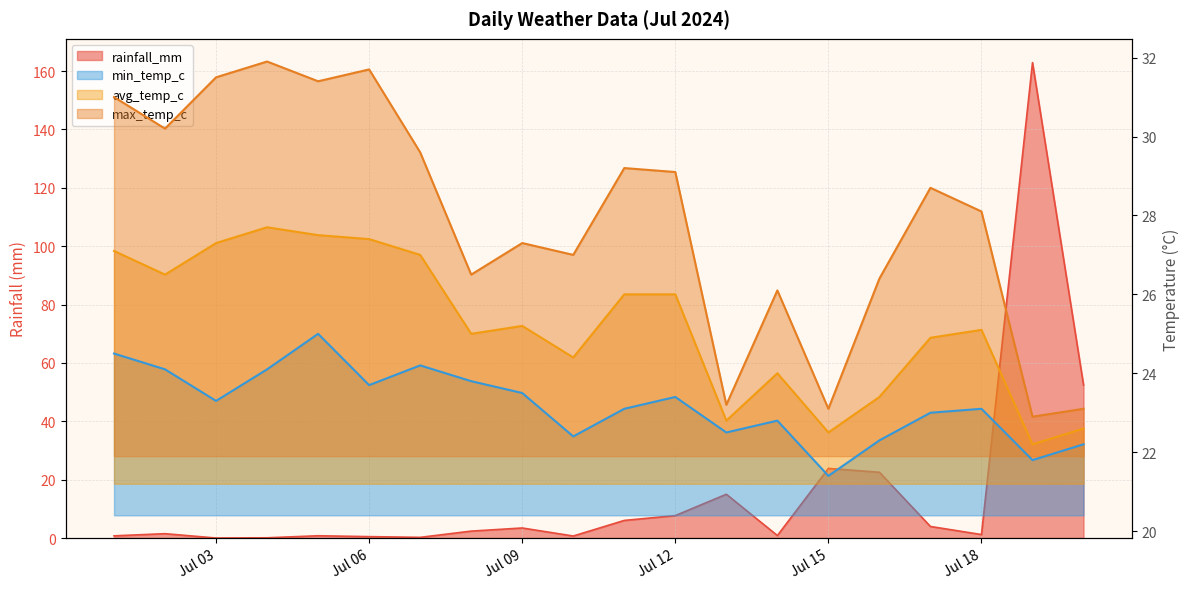

What is the difference between the maximum and minimum values in the rainfall_mm series?

162.9